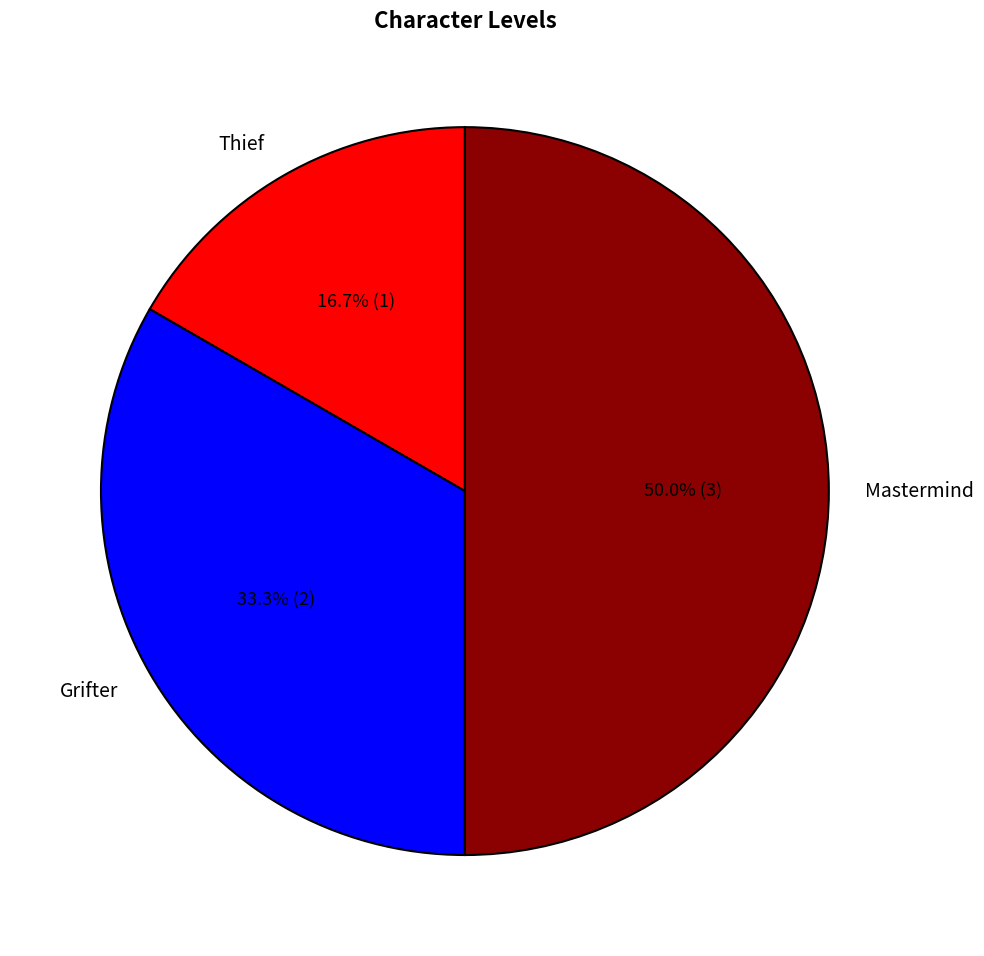

To the nearest percent, what is the average slice percentage?

33%